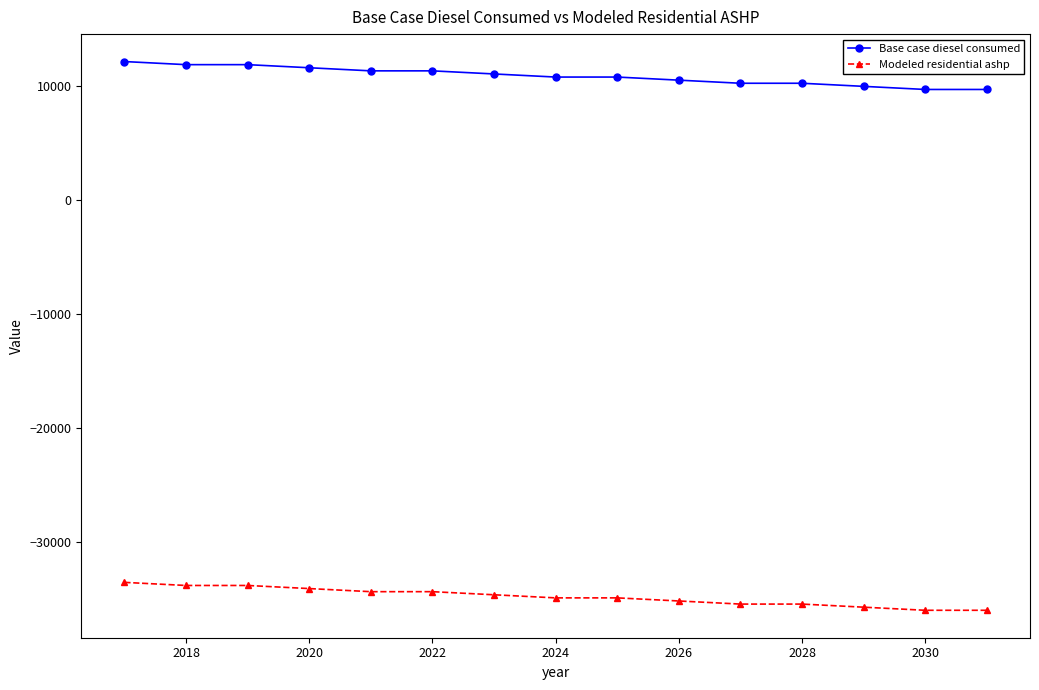

How many series are shown in this chart?

2